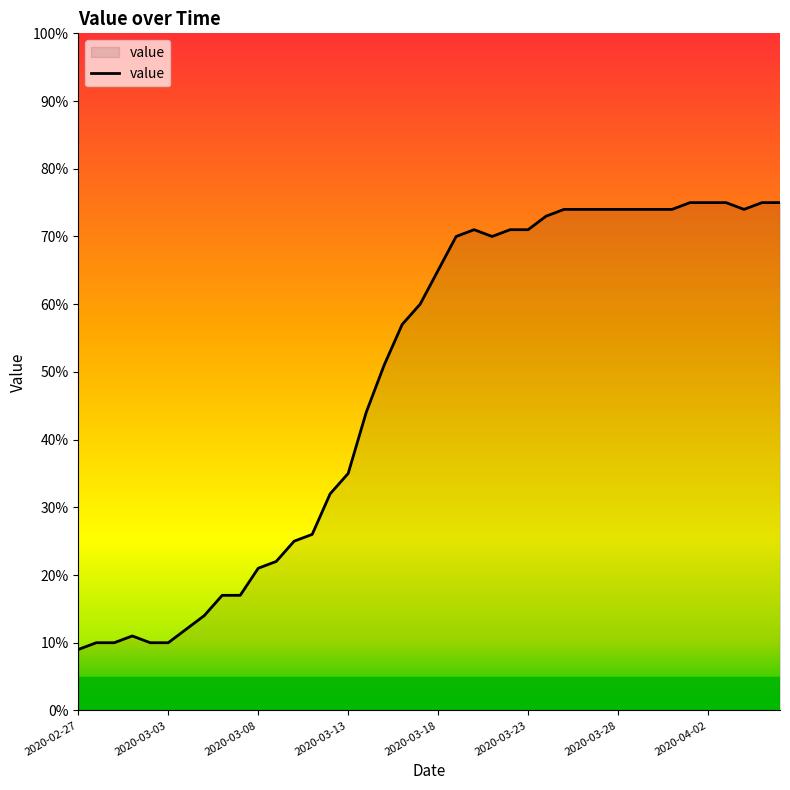

What is the minimum value shown in the chart?

9